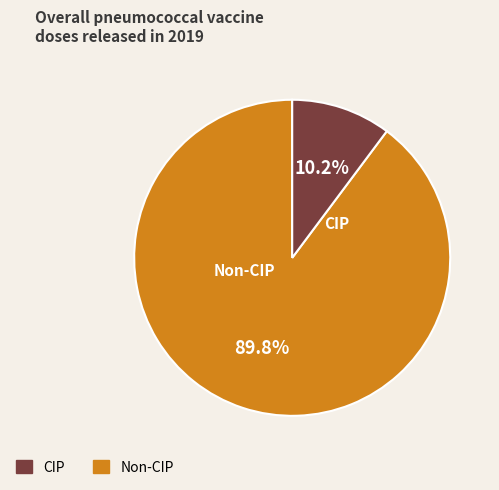

How many slices are in this pie chart?

2